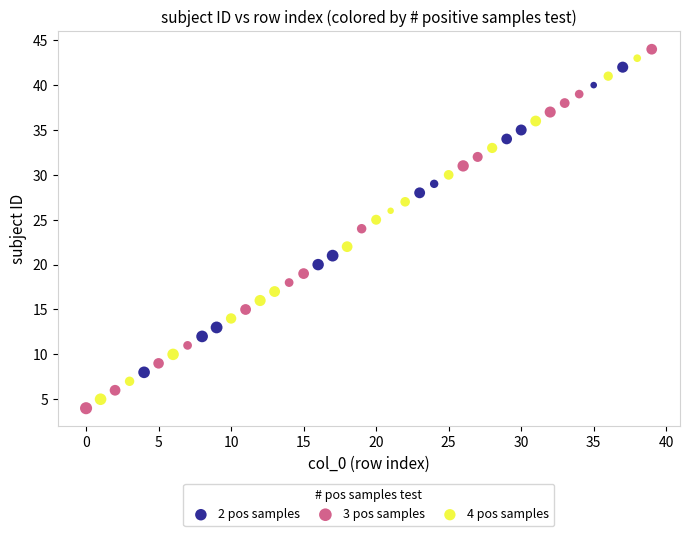

Which series has the widest spread of Y values?

3 pos samples